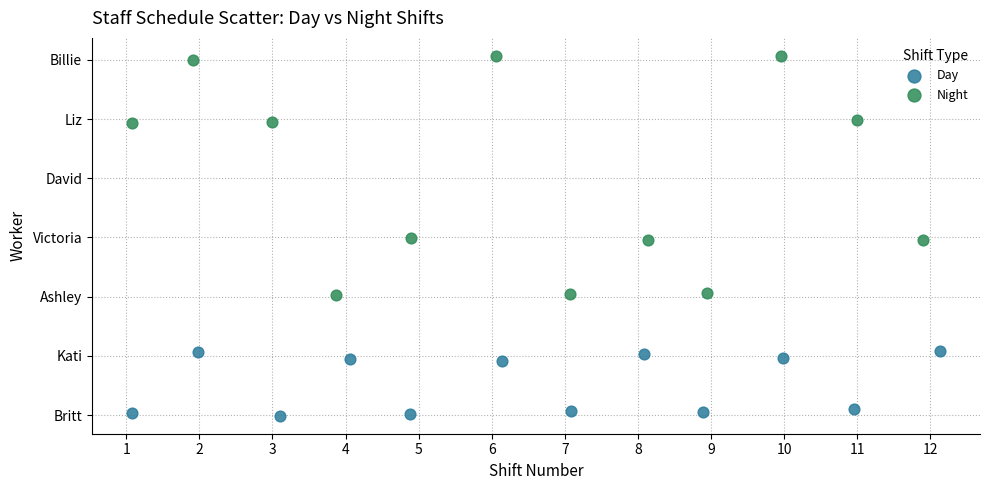

Which series has the widest spread of Y values?

Night